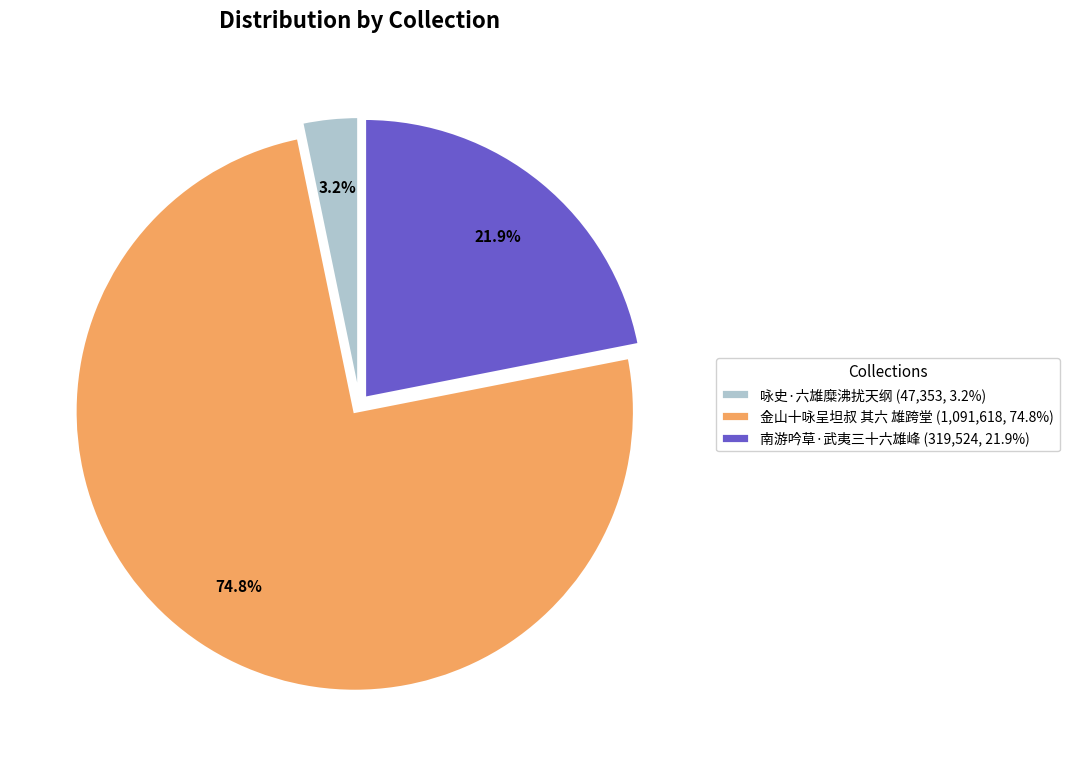

To the nearest percent, what is the difference between the largest and smallest slice percentages?

72%